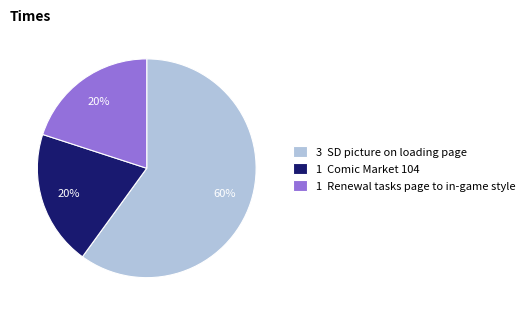

What percentage is the 1 Comic Market 104 slice, to the nearest percent?

20%